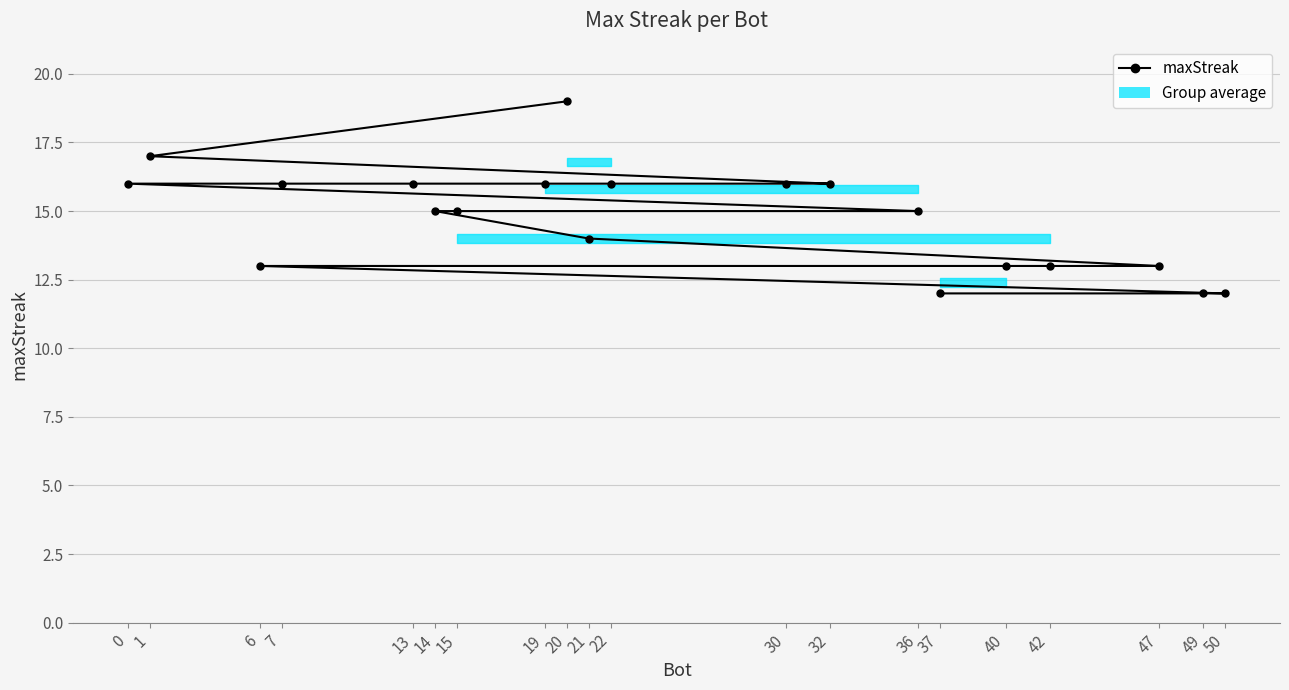

The chart shows a value of 23 at 1. True or false?

False